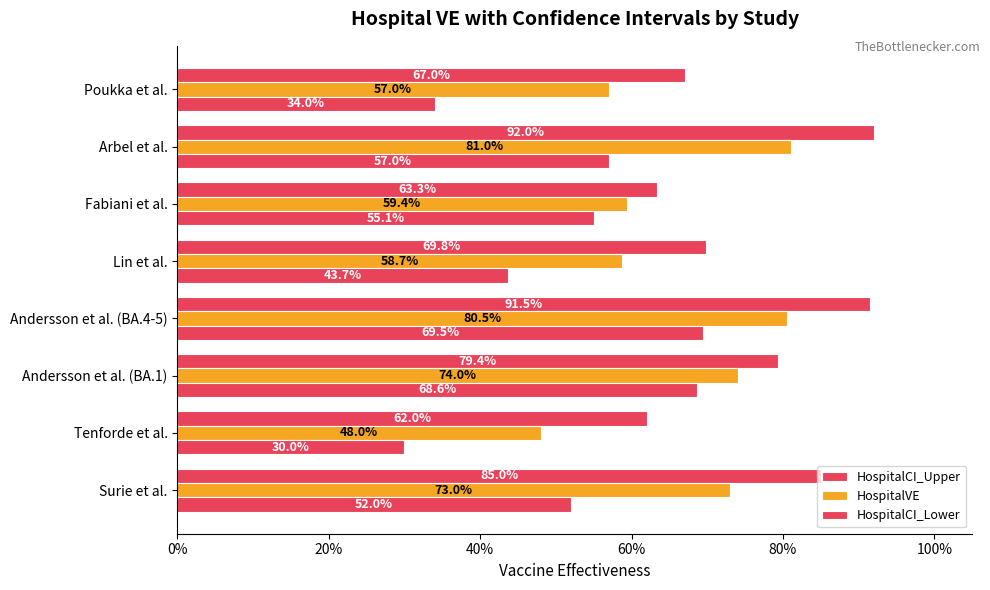

How many series are shown in this chart?

3